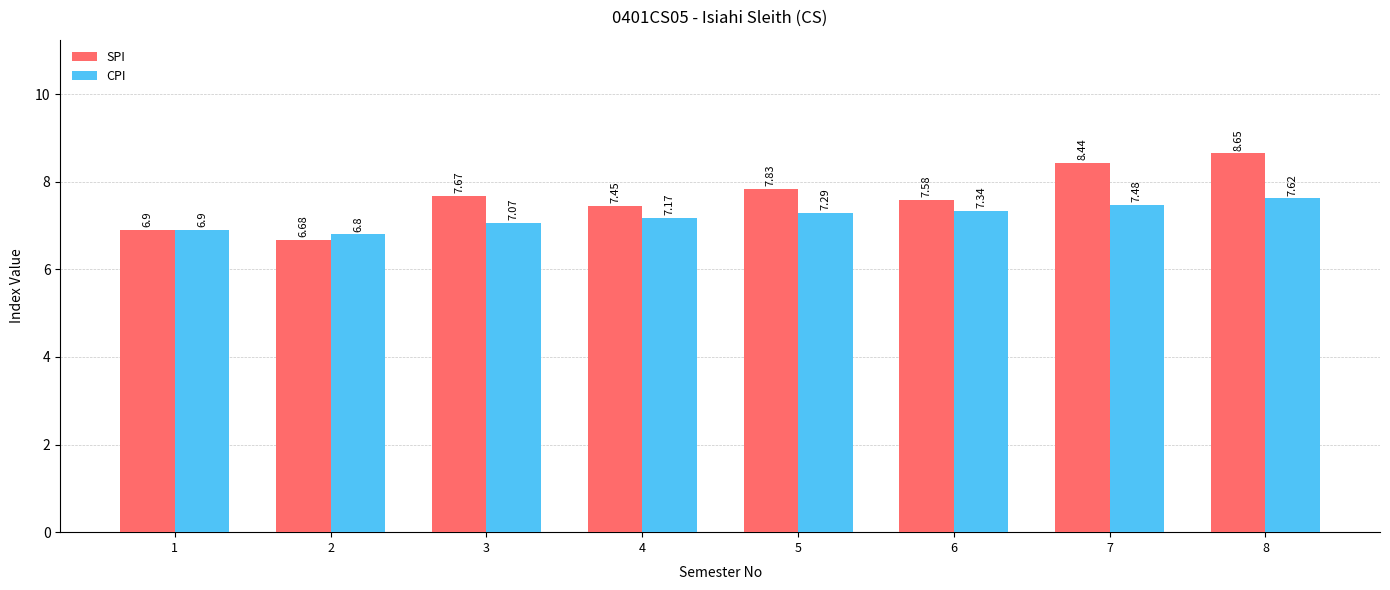

What is the sum of all SPI values?

61.2